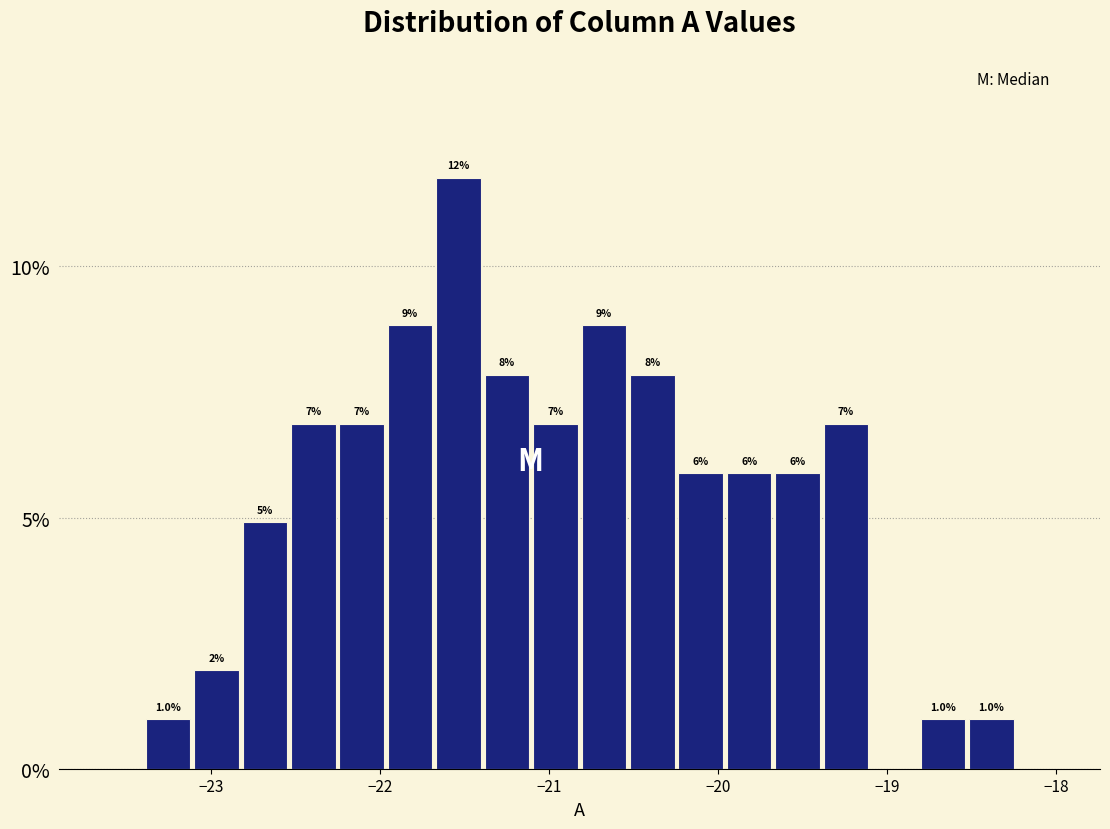

Around what value on the x-axis is the tallest bar? Give the approximate position of its centre, as read against the axis.

-21.5